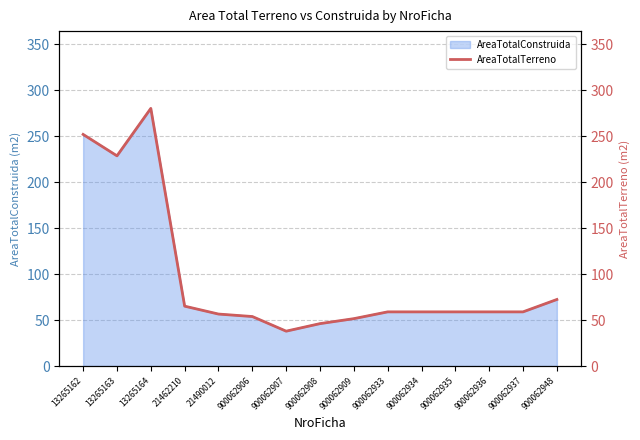

List the labels in order of value, smallest first.

900062907, 900062908, 900062909, 900062906, 21490012, 900062933, 900062934, 900062935, 900062936, 900062937, 21462210, 900062948, 13265163, 13265162, 13265164